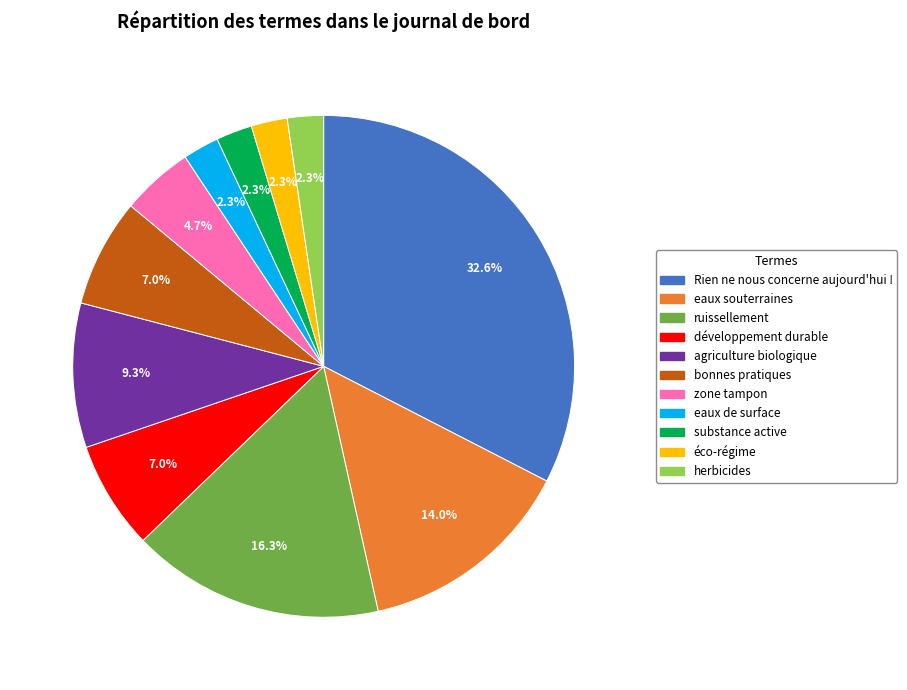

How many segments does this pie chart have?

11